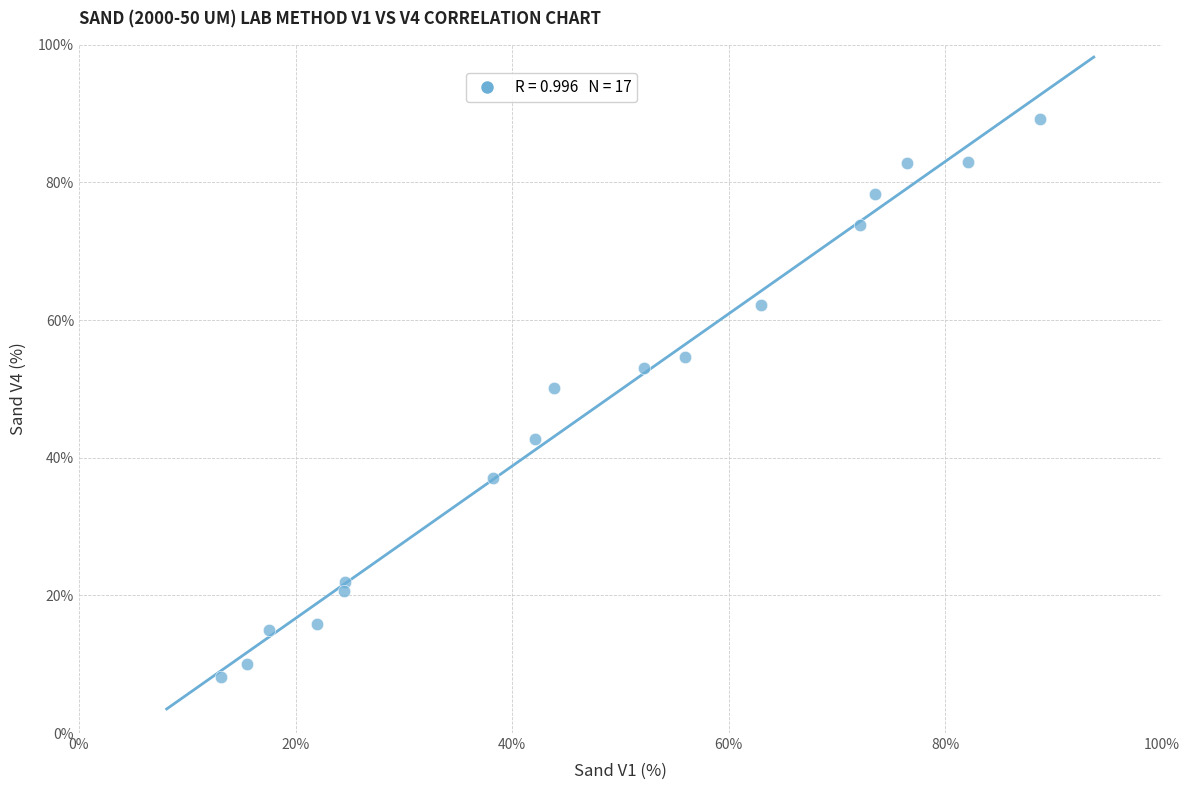

What is the range of X values (max minus min)?

75.6